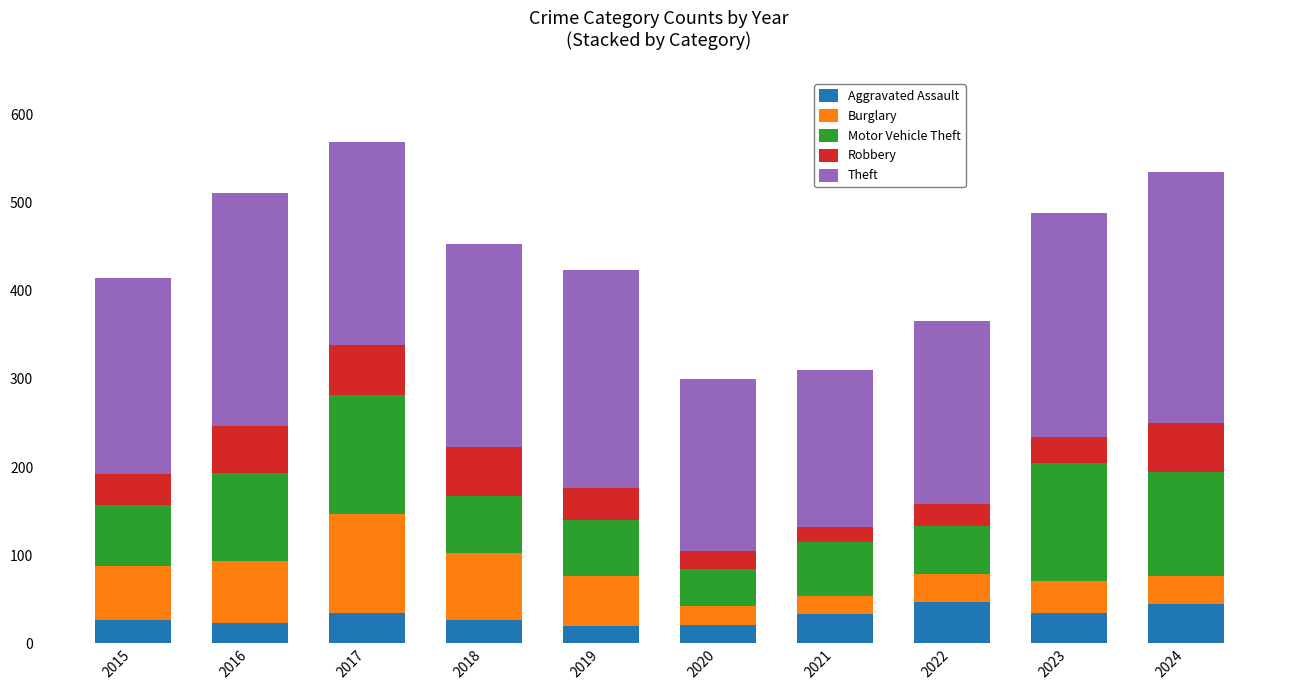

How many data points does each series have?

10